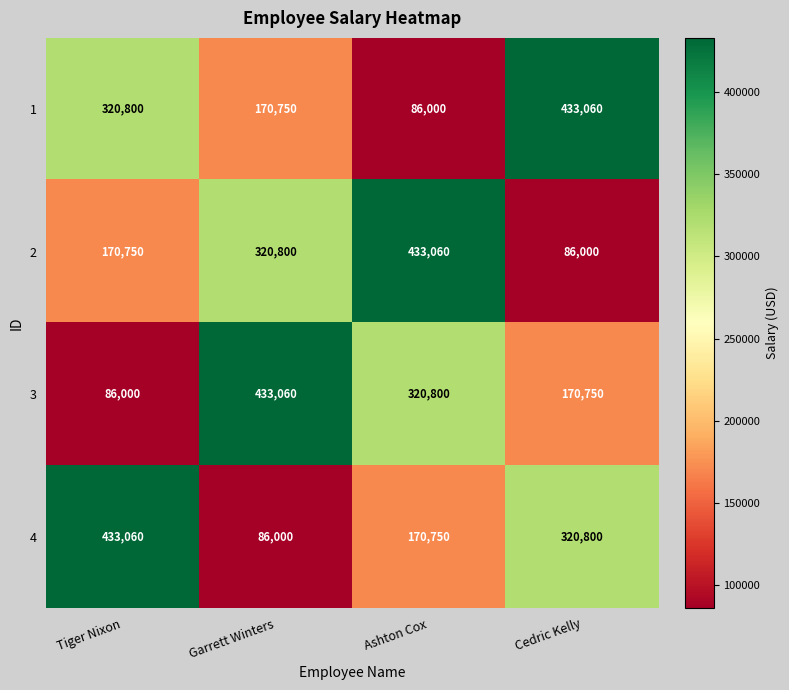

What is the total value across all series at Tiger Nixon?

1010610